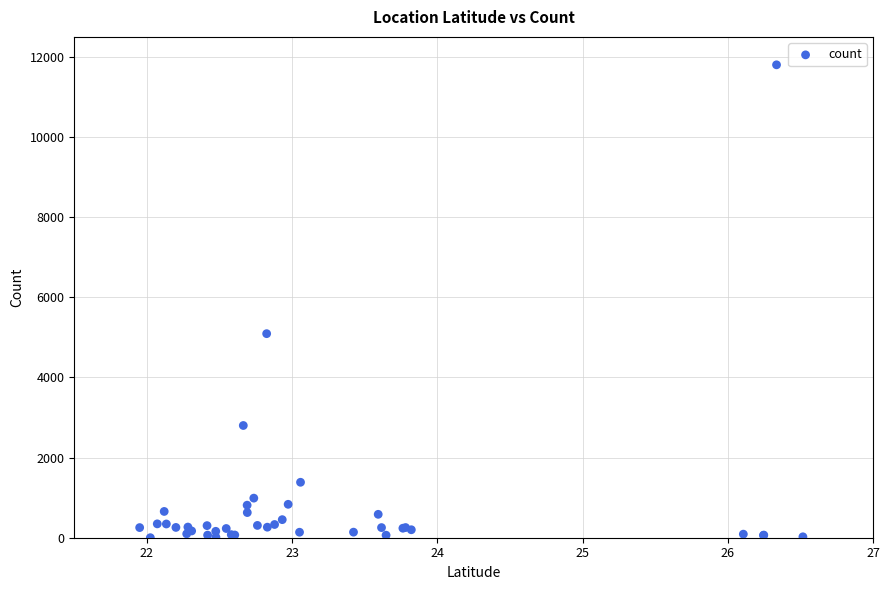

What Y value in the scatter plot is closest to 5902?

5093